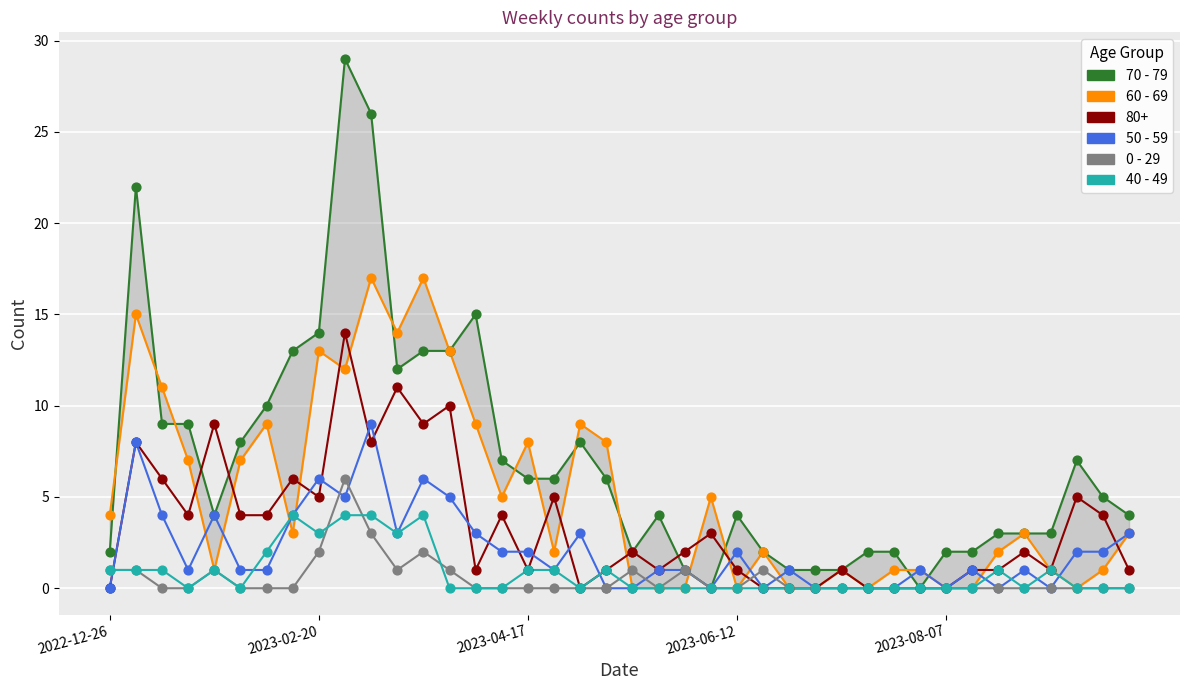

Which series has the widest spread of Y values?

70 - 79